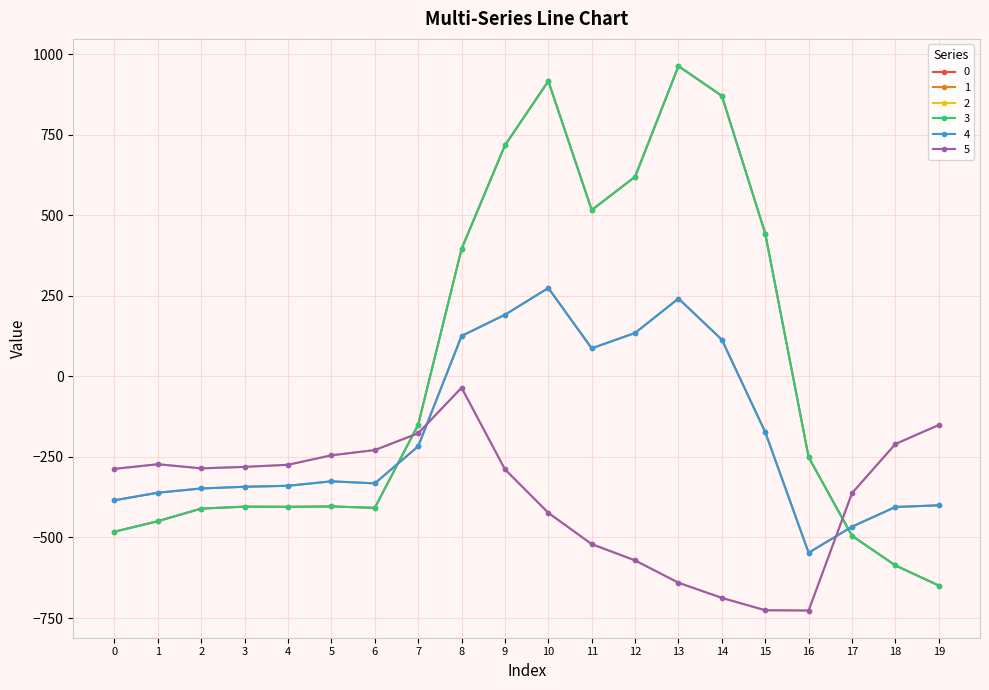

Does the chart have visible grid lines?

Yes